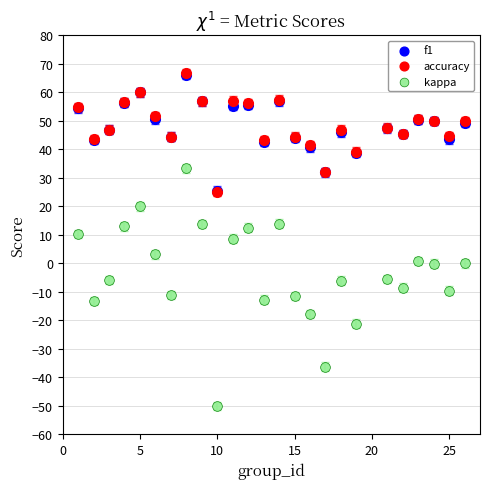

Which series has the largest Y range (max minus min)?

kappa